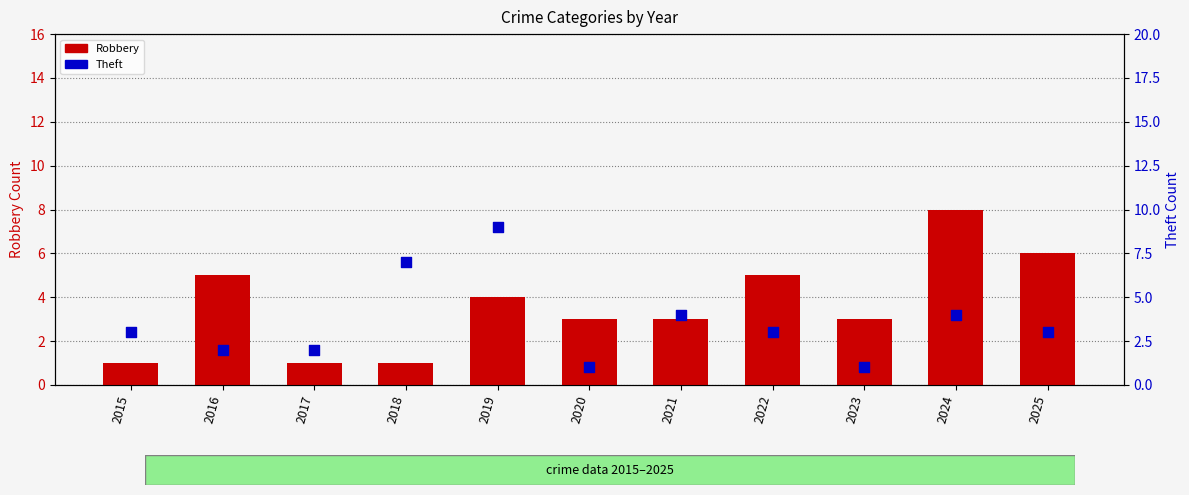

Which series contains the lowest Y value?

Robbery